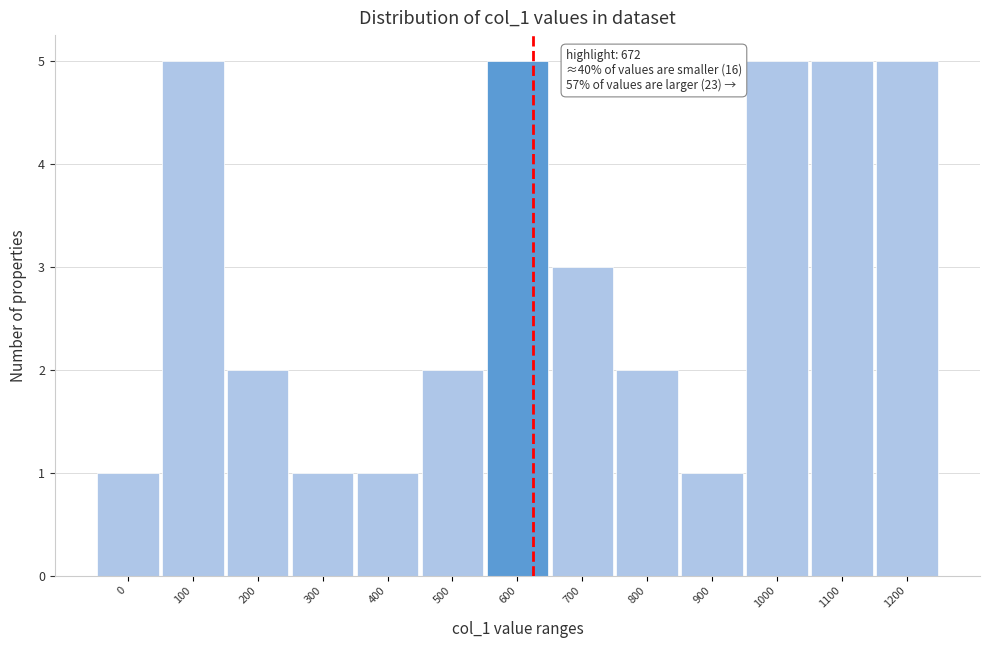

Reading right to left, transcribe all the data shown in this chart.

5	5	5	1	2	3	5	2	1	1	2	5	1